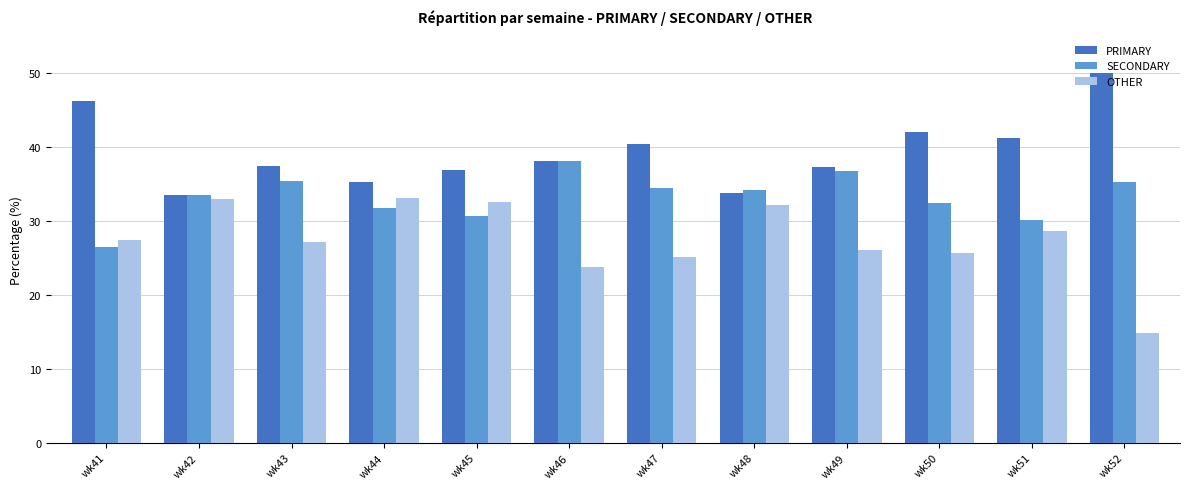

What is the sum of the PRIMARY values at wk48 and wk45?

70.6